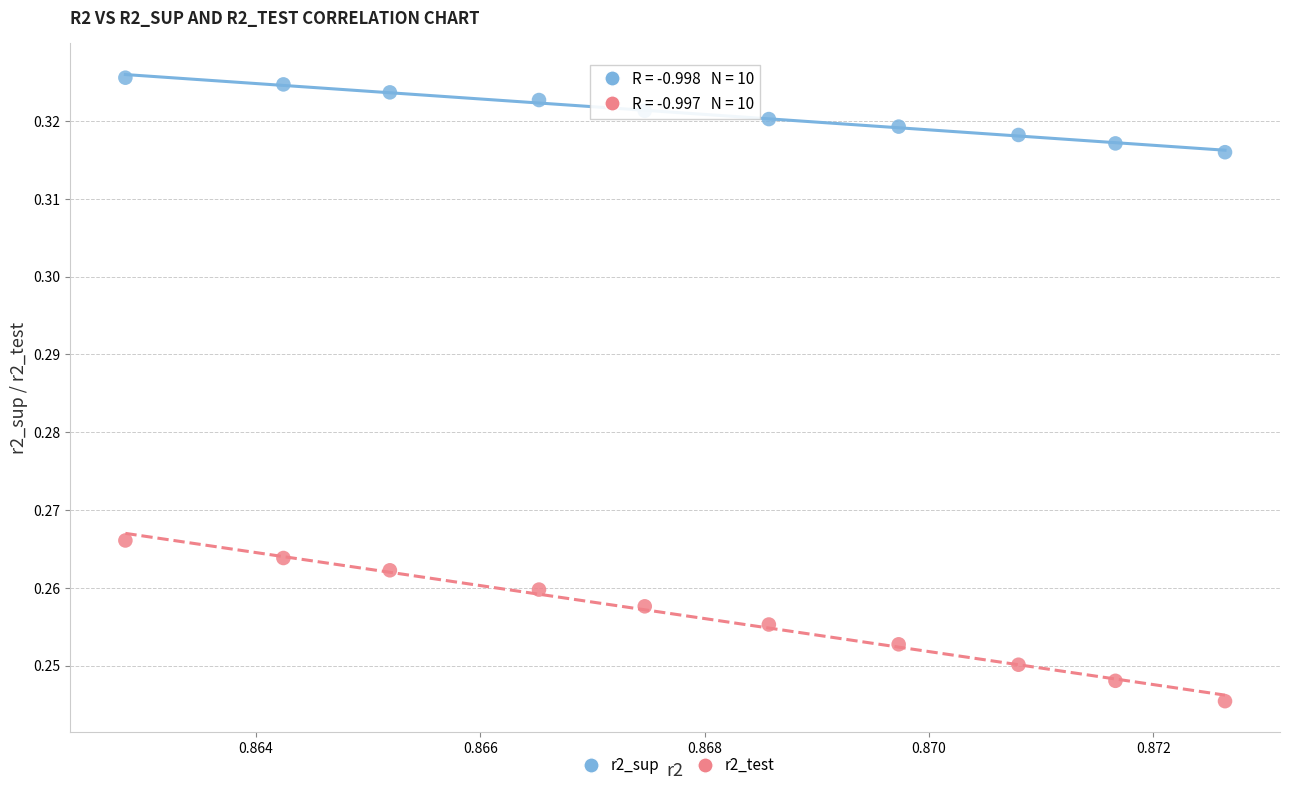

Which series contains the highest Y value?

r2_sup